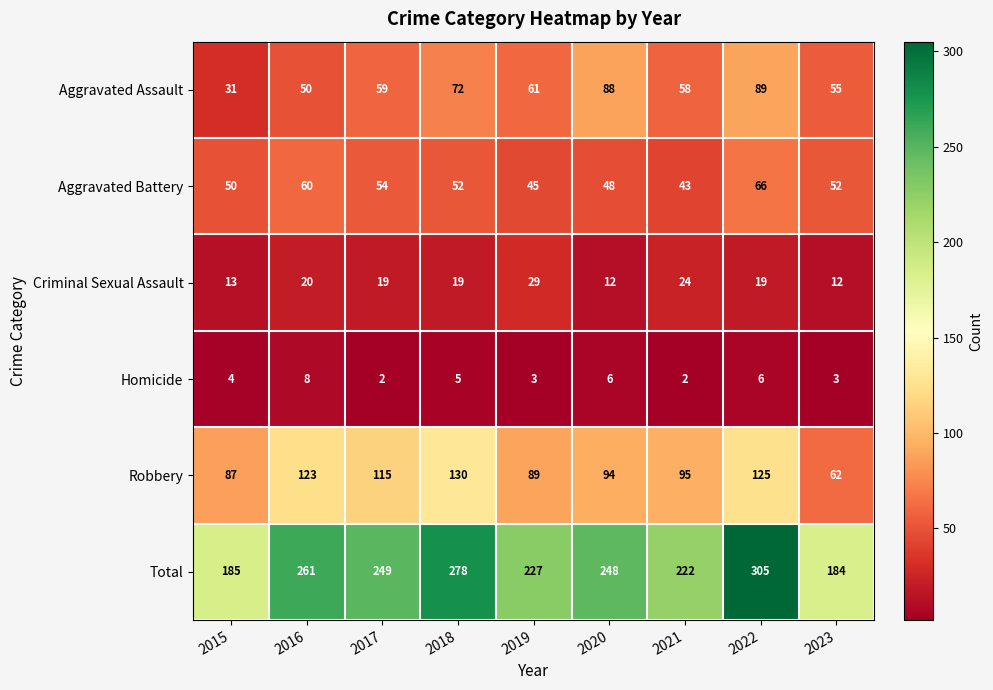

Rank the categories by Total value from highest to lowest.

2022, 2018, 2016, 2017, 2020, 2019, 2021, 2015, 2023